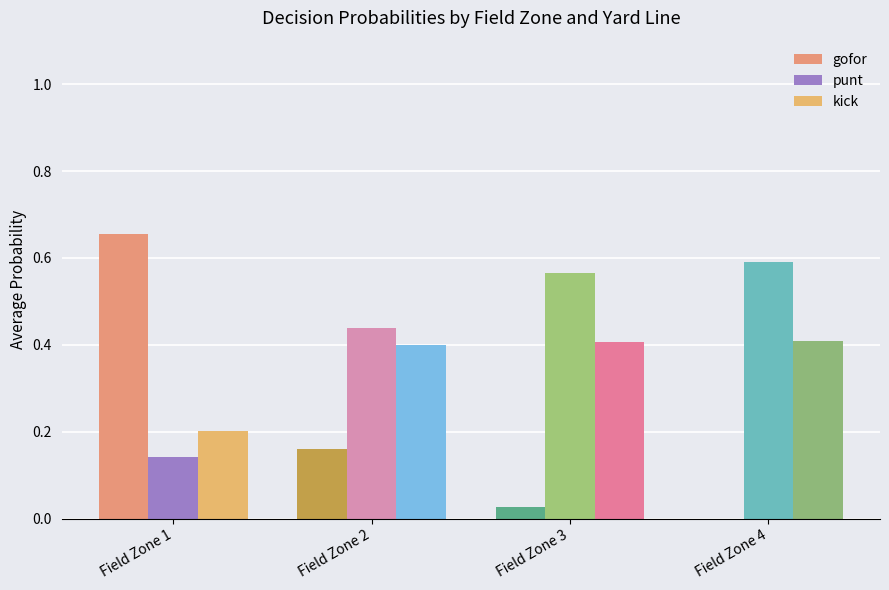

Between Field Zone 1 and Field Zone 3, which series saw the biggest shift?

gofor